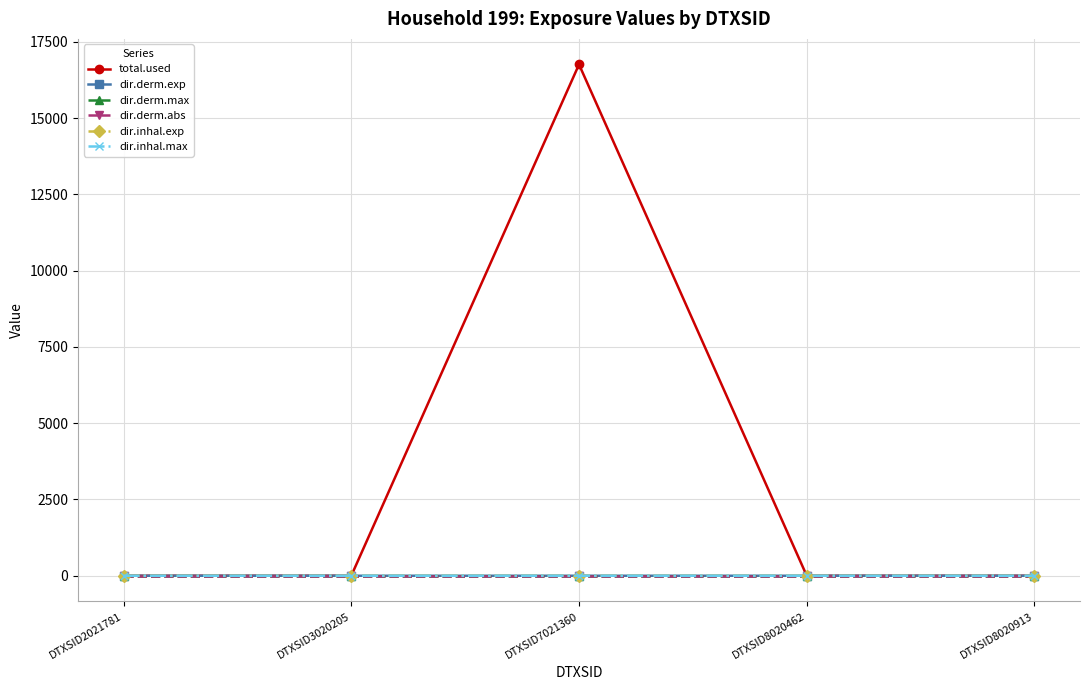

The value of total.used at DTXSID8020462 is 0.0. True or false?

True